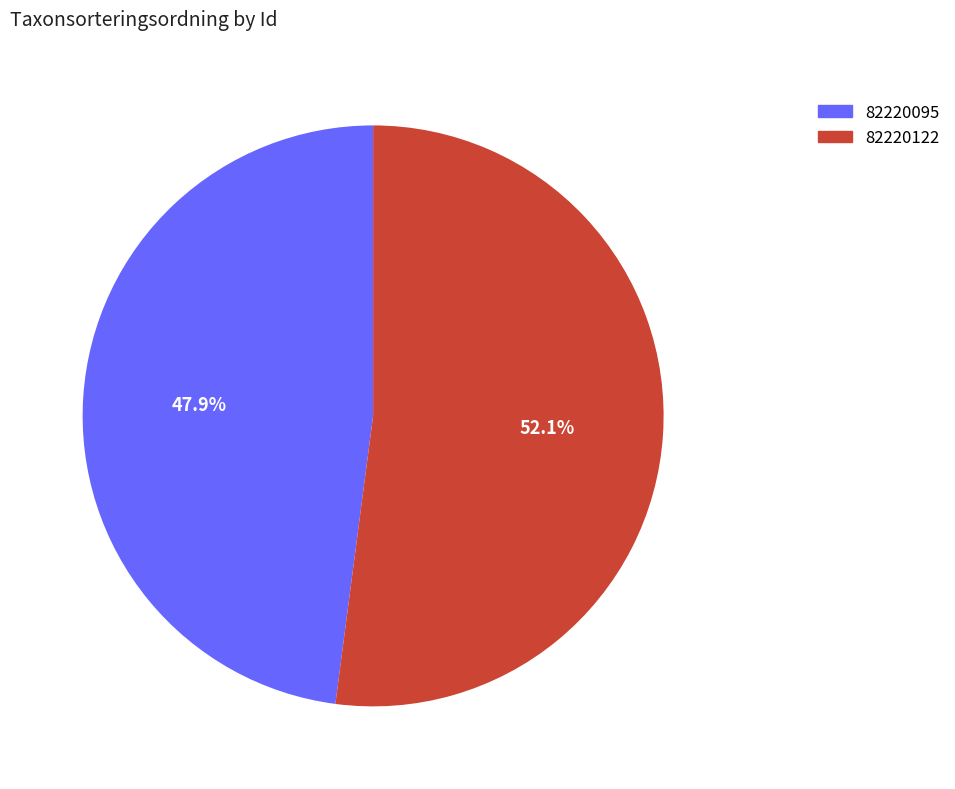

Count the number of slices in the pie.

2